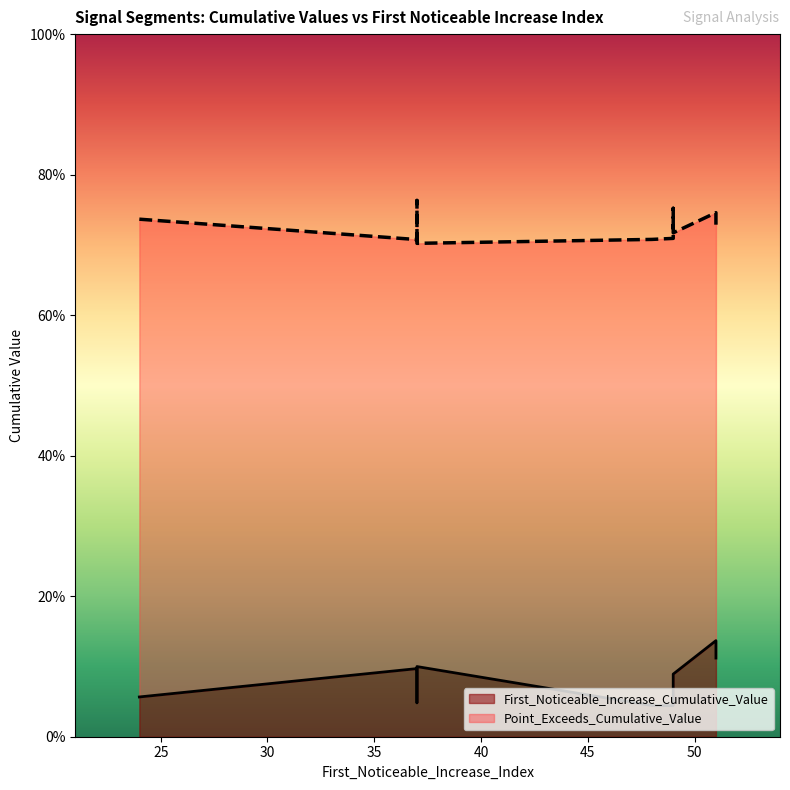

What is the total value across all series at 49?

0.8